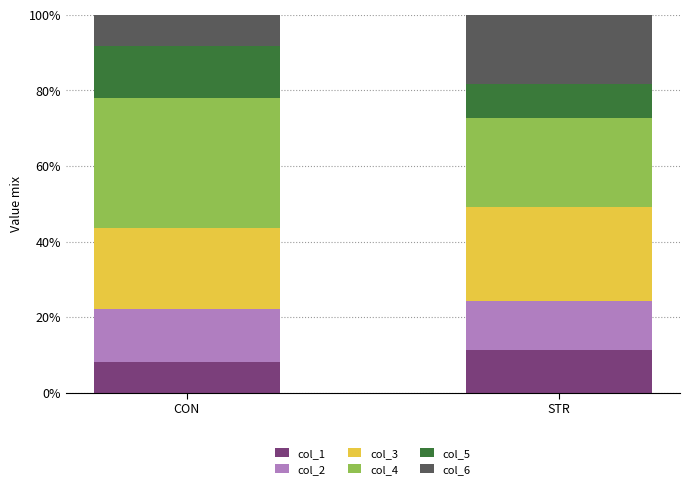

What is the minimum value for col_1?

8.2